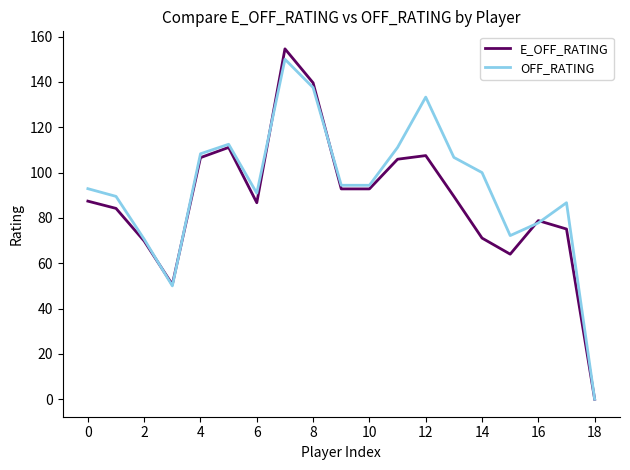

What is the highest value of the OFF_RATING series?

150.0